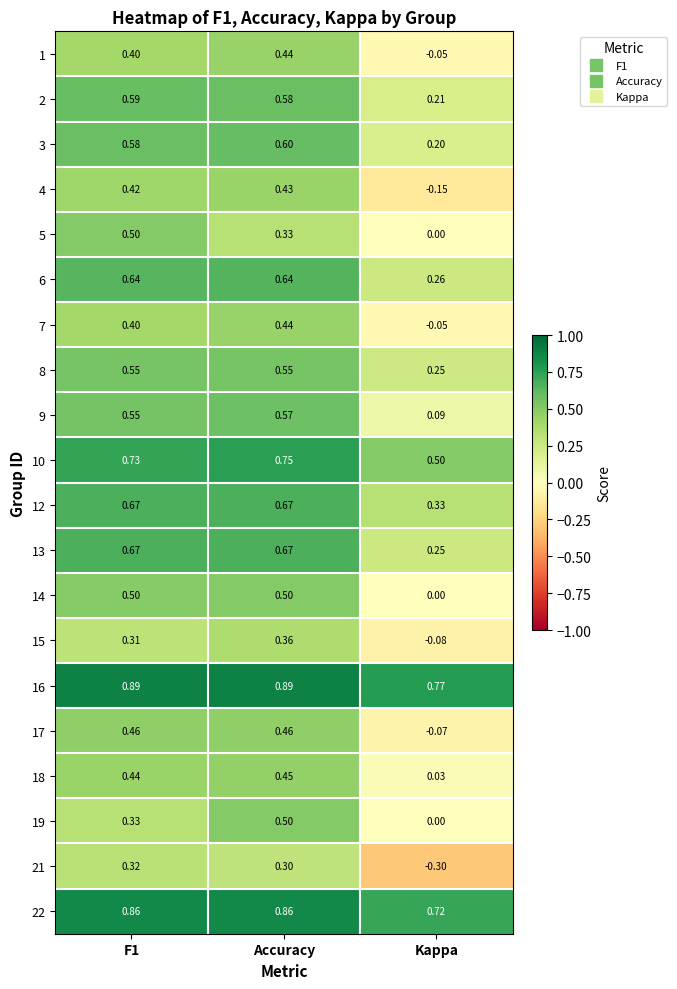

Which series has the widest spread of values?

21